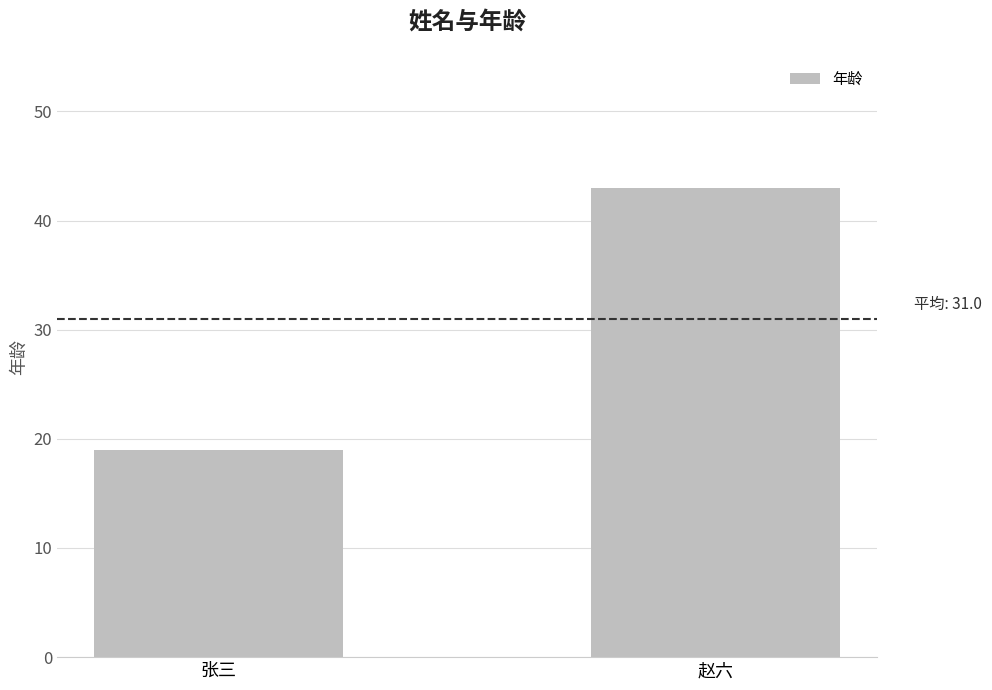

Which label corresponds to the largest value in the chart?

赵六